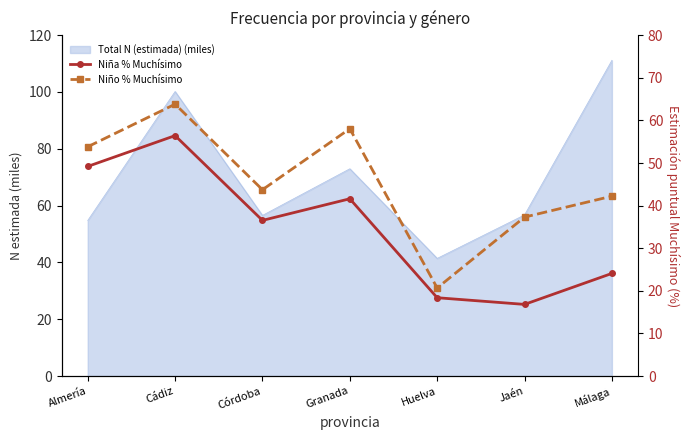

The Niña % Muchísimo series shows 27.2 at Jaén. True or false?

False